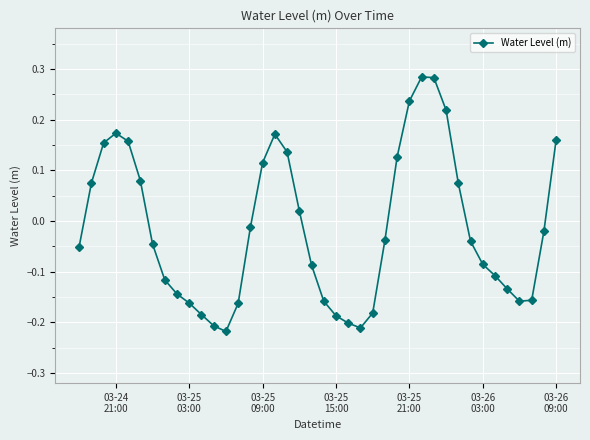

What is the difference between the second highest and second lowest values?

0.5